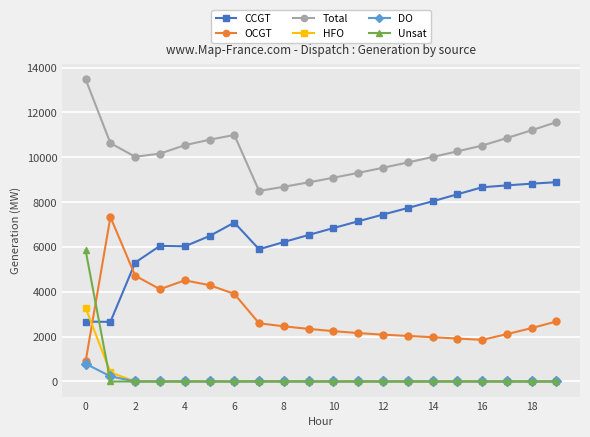

True or false: DO and Total intersect in this chart.

False